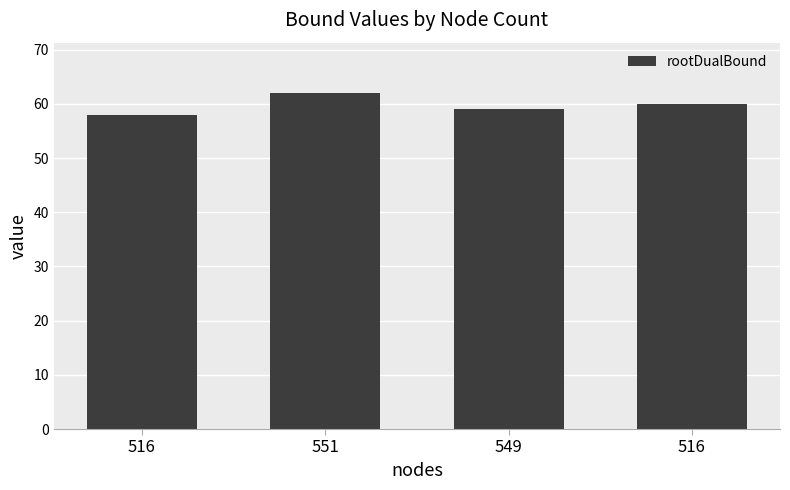

What is the sum of all values?

239